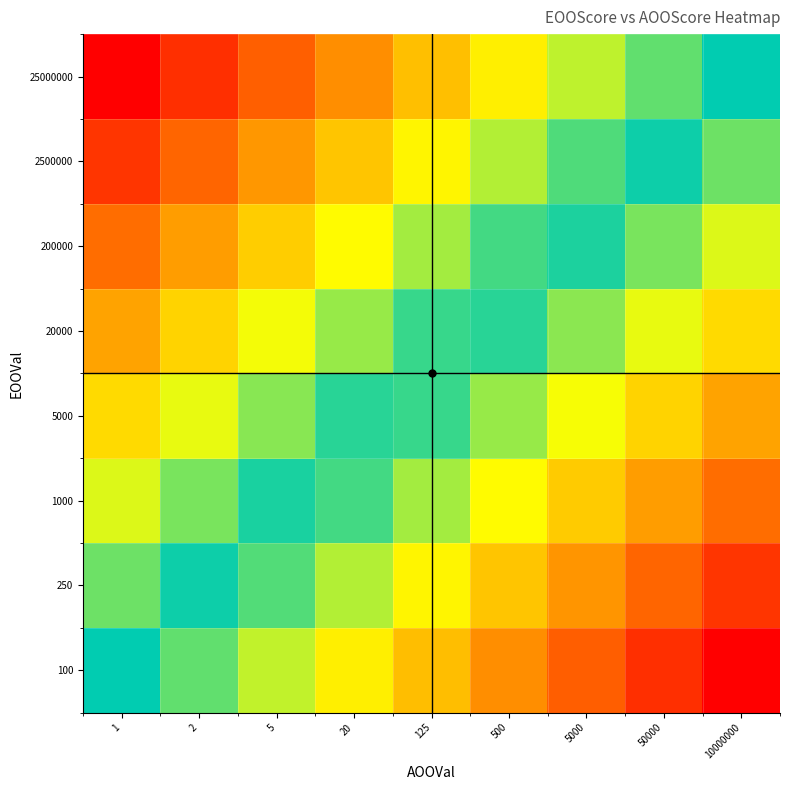

Rank the series at 5000 from highest to lowest value.

100, 250, 1000, 5000, 20000, 200000, 2500000, 25000000